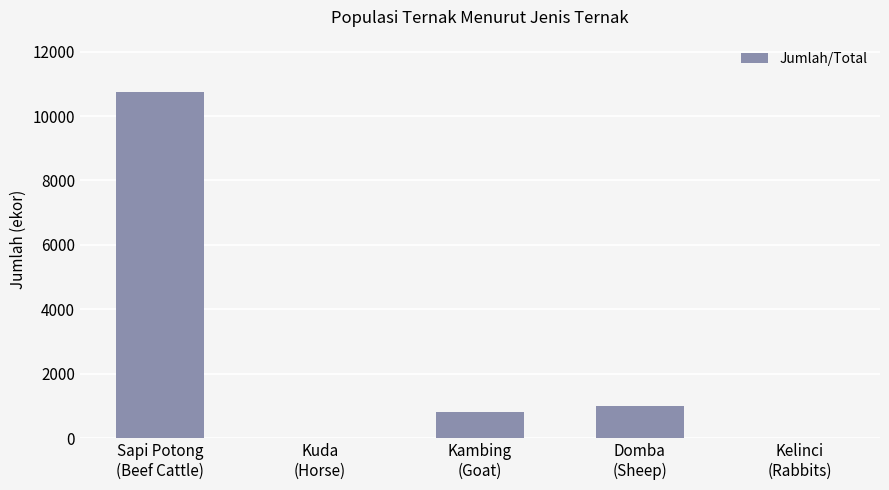

Does the chart contain stacked bars?

No